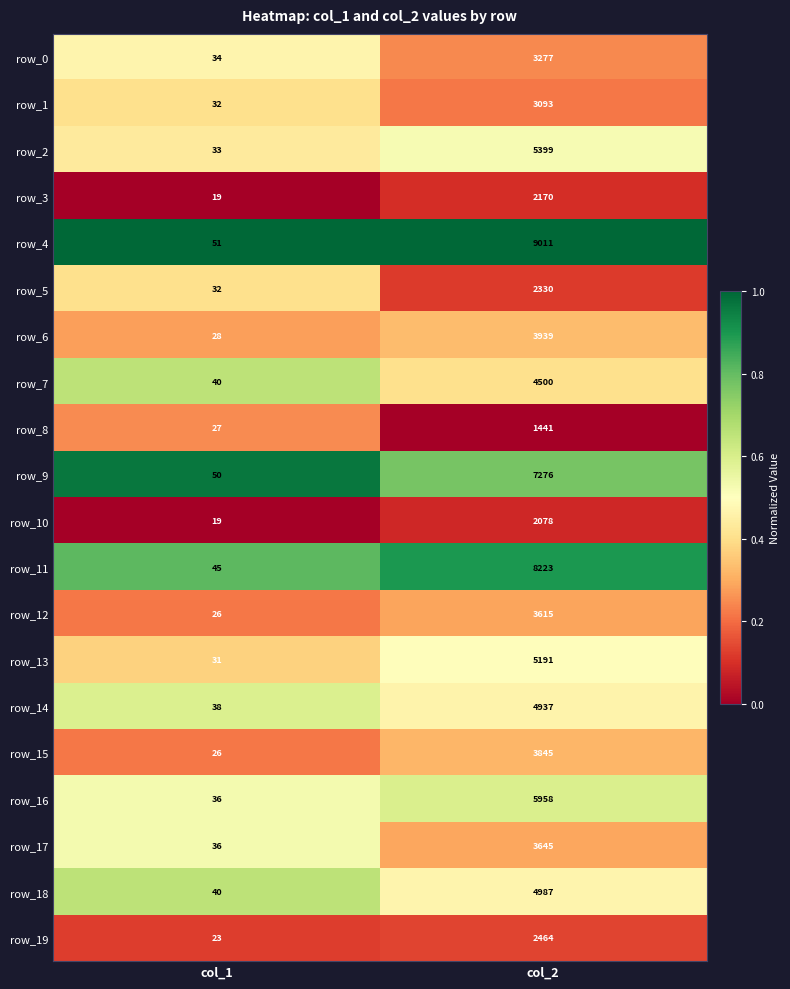

What is the total value across all series at col_1?

666